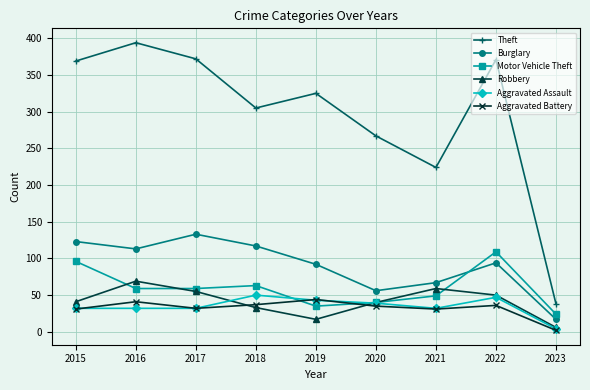

Which series has the widest spread of values?

Theft